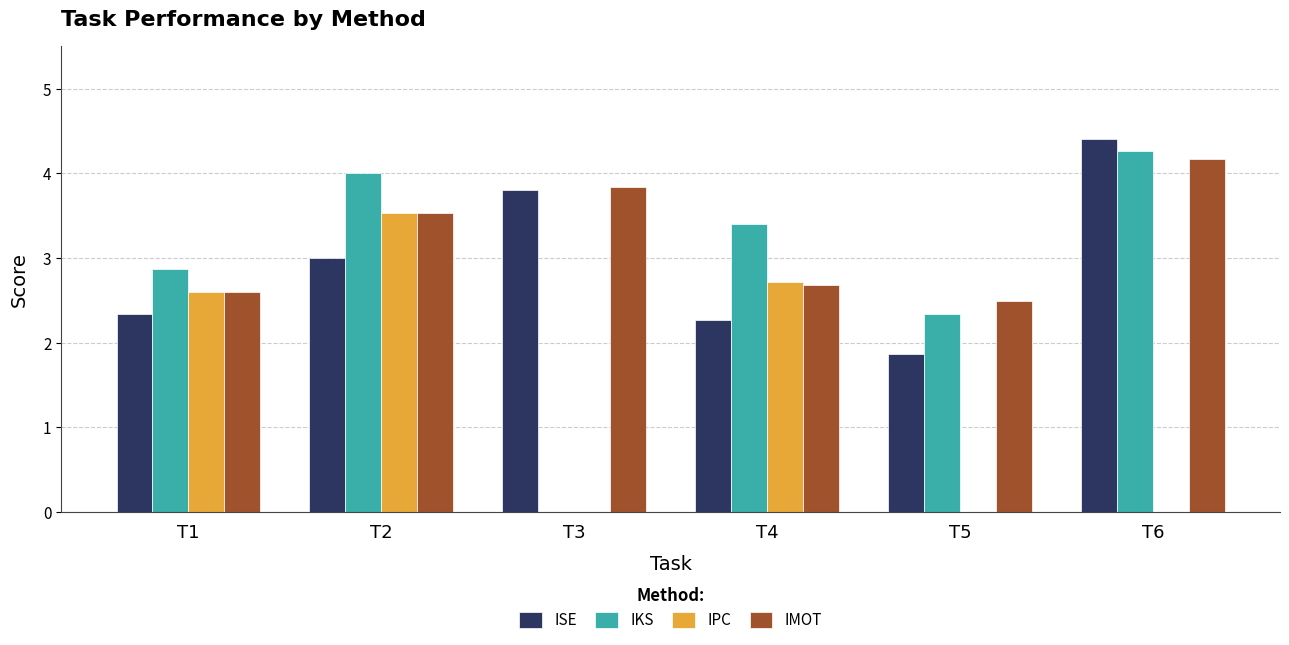

Which series changed the most between T1 and T4?

IKS